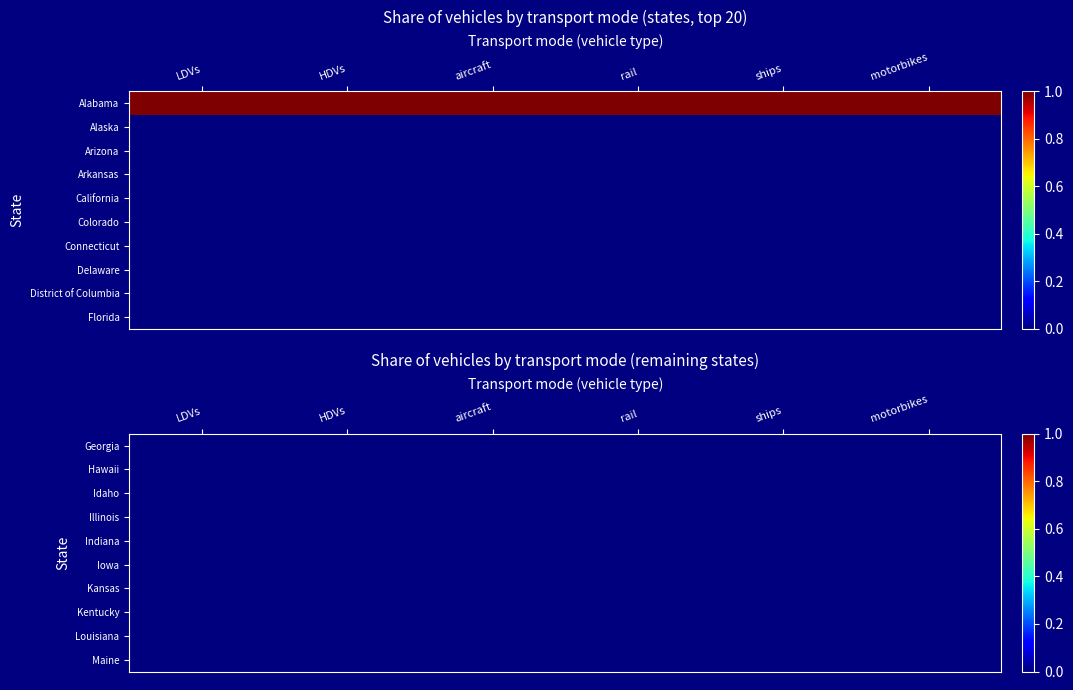

Rank the series by their maximum value, from highest to lowest.

Alabama, Alaska, Arizona, Arkansas, California, Colorado, Connecticut, Delaware, District of Columbia, Florida, Georgia, Hawaii, Idaho, Illinois, Indiana, Iowa, Kansas, Kentucky, Louisiana, Maine